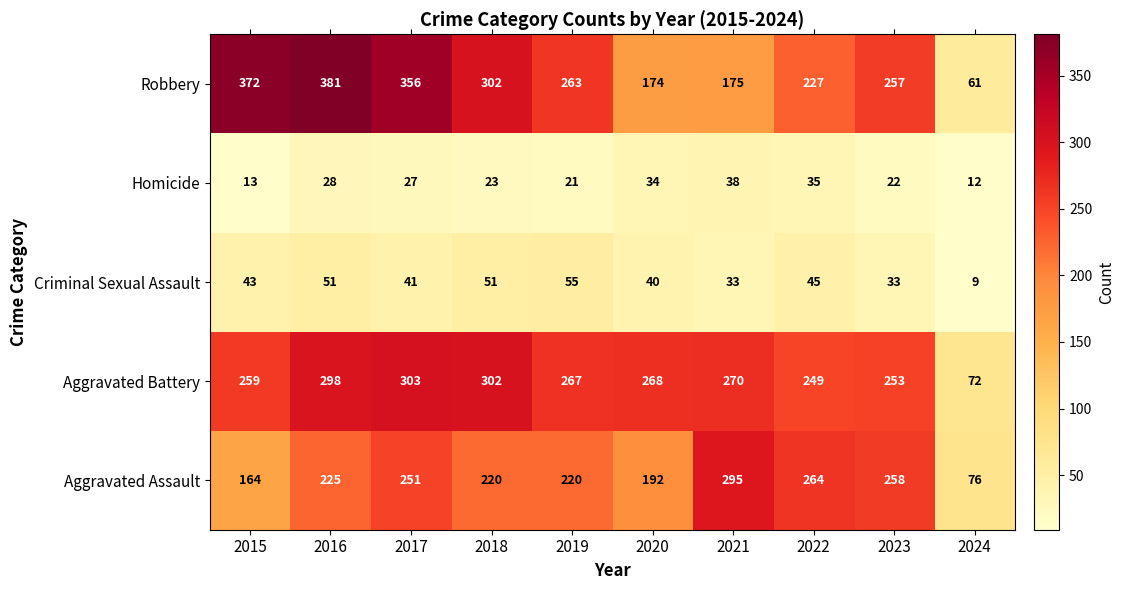

Between 2015 and 2016, which series saw the biggest shift?

Aggravated Assault